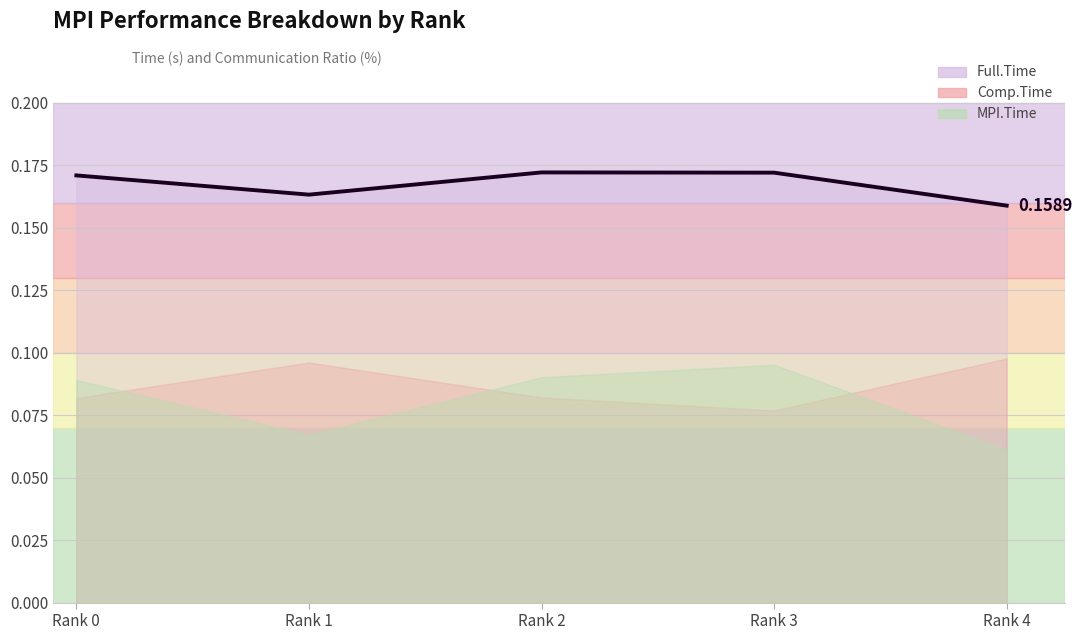

Does the chart display data point markers on the line(s)?

No